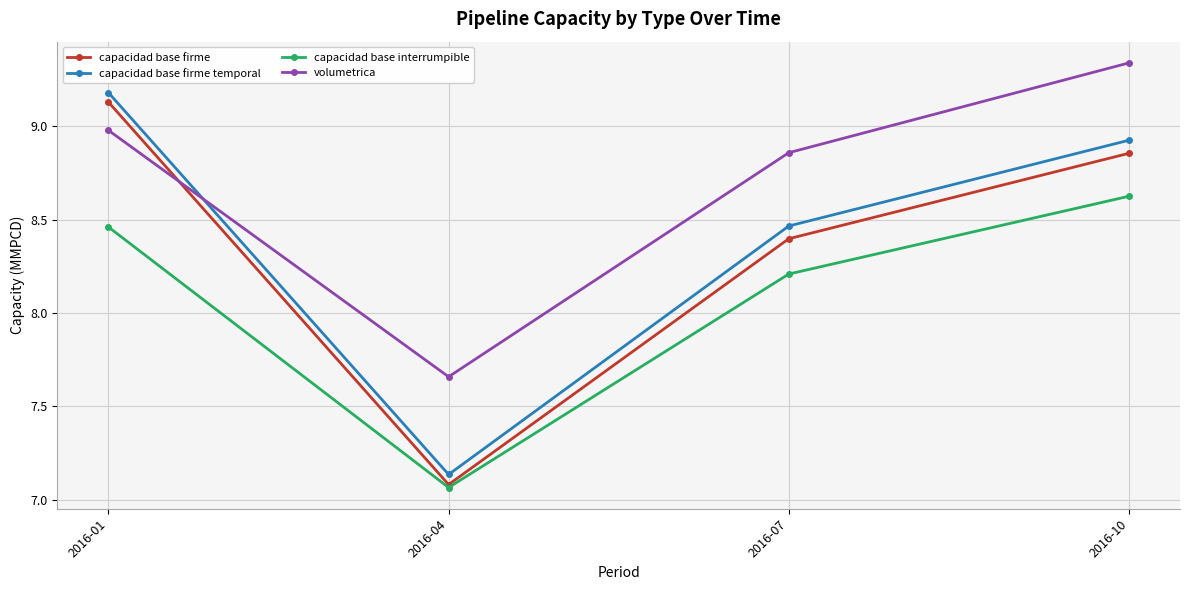

Is it true that volumetrica equals 11.0 at 2016-04?

False